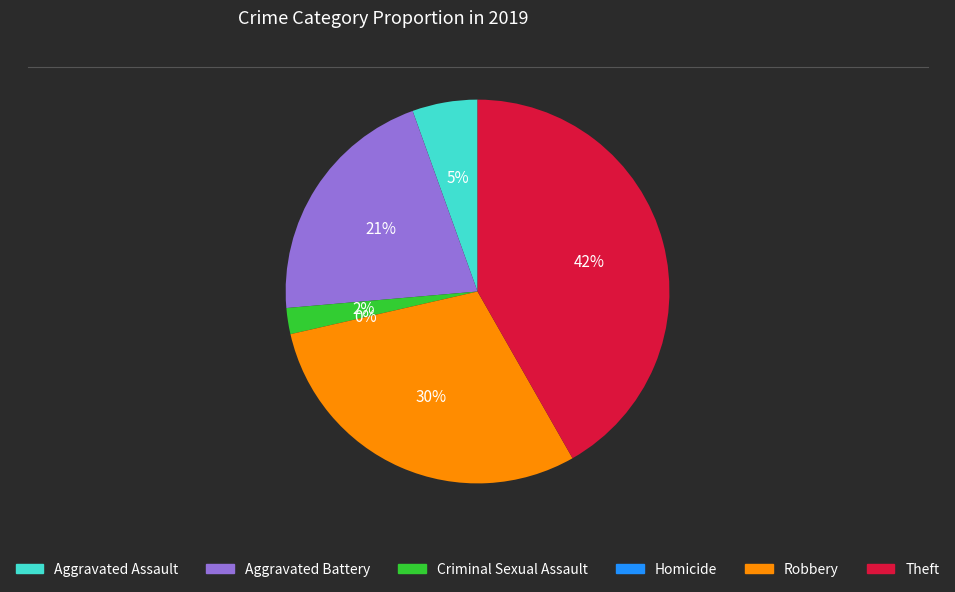

To the nearest percent, what is the combined percentage of Aggravated Assault and Aggravated Battery?

26%